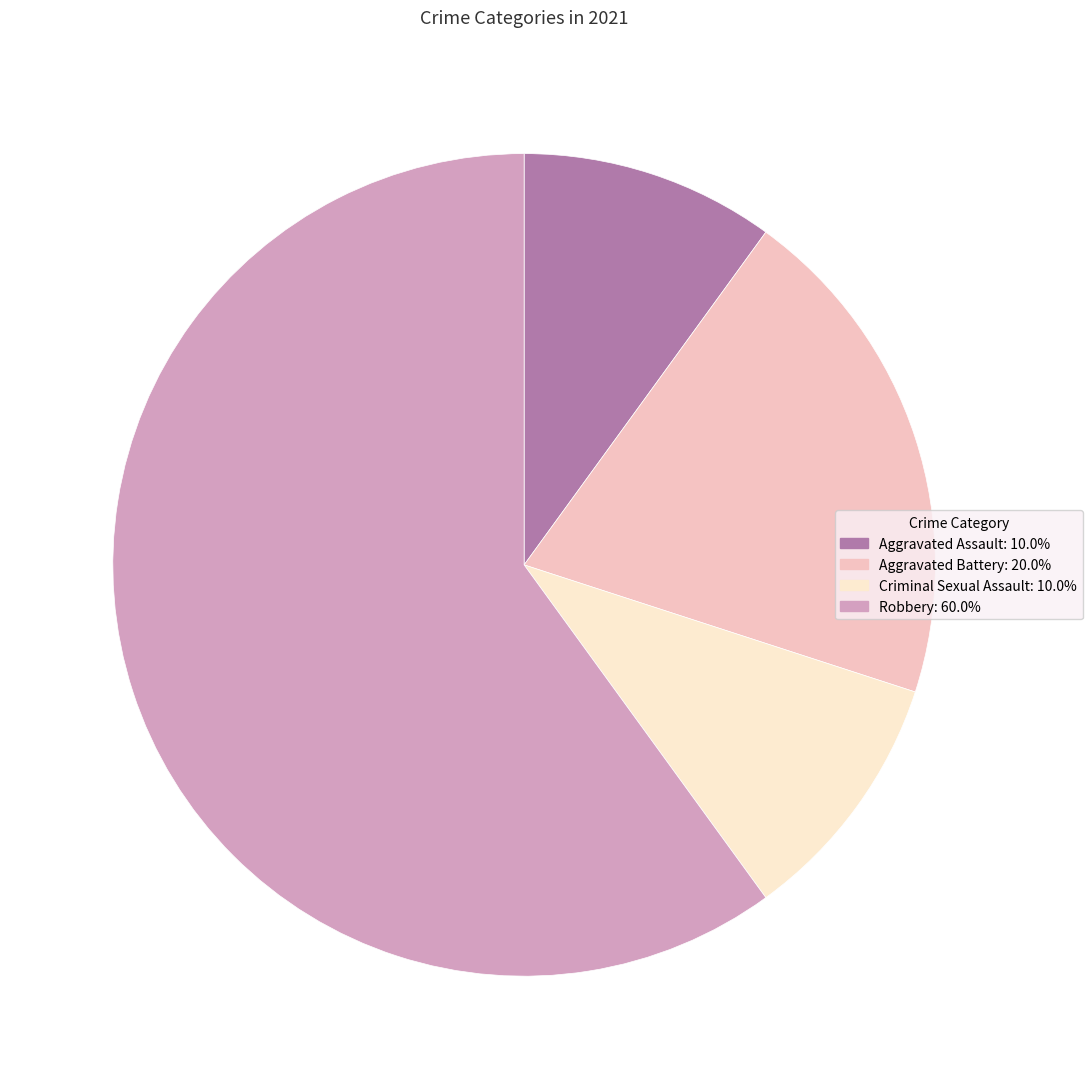

Does any single category account for the majority?

Yes